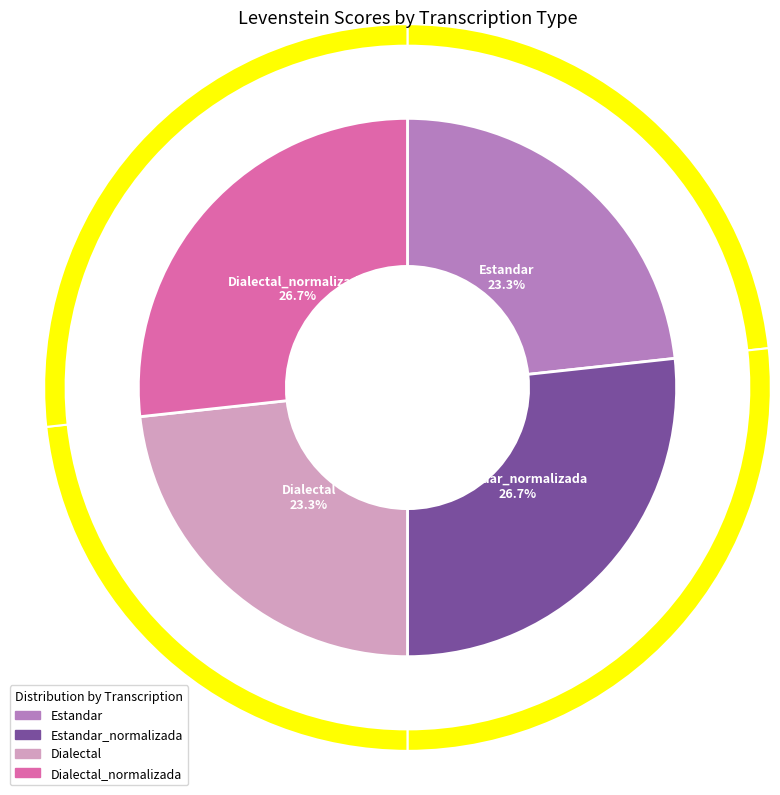

How many segments does this pie chart have?

4